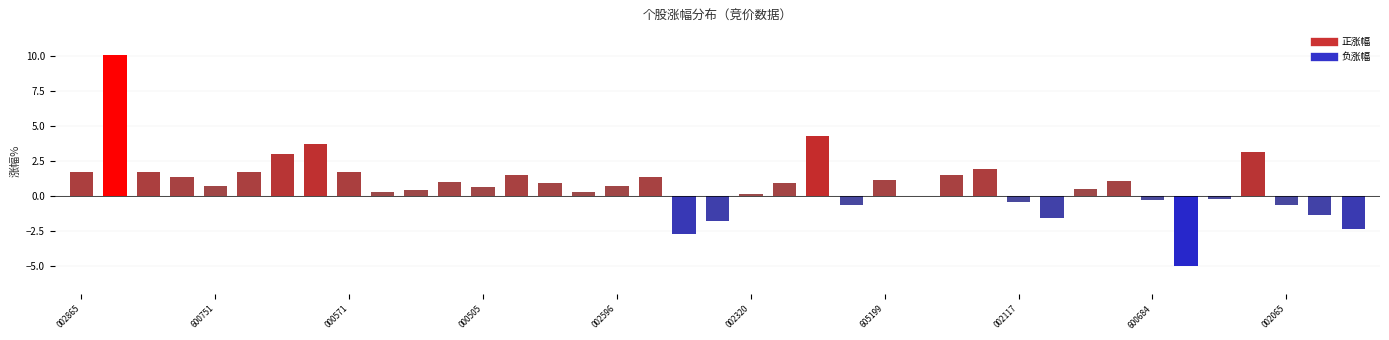

What is the approximate value at 2?

1.8